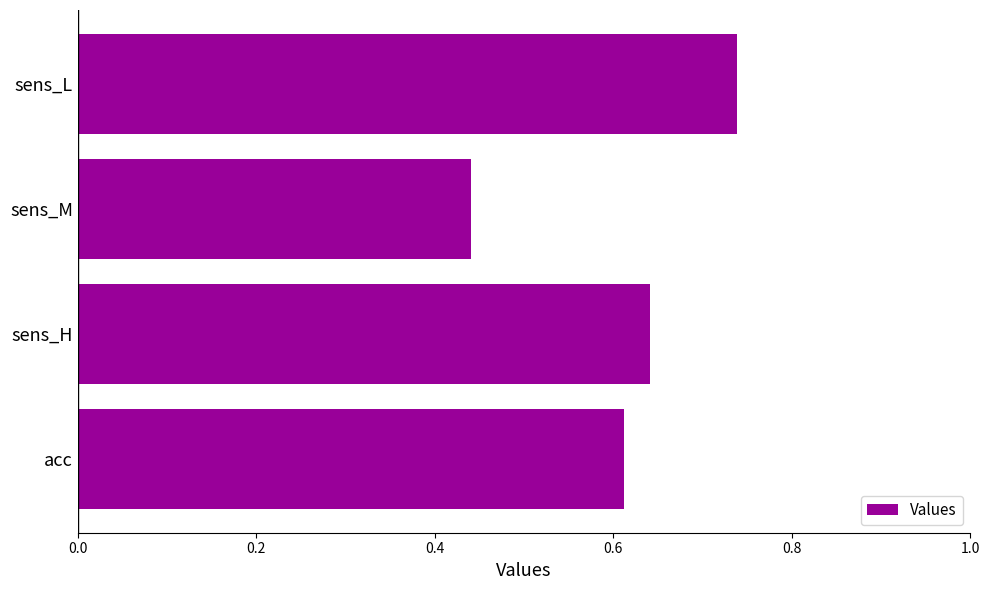

Count the values in the range 0 to 1.

4